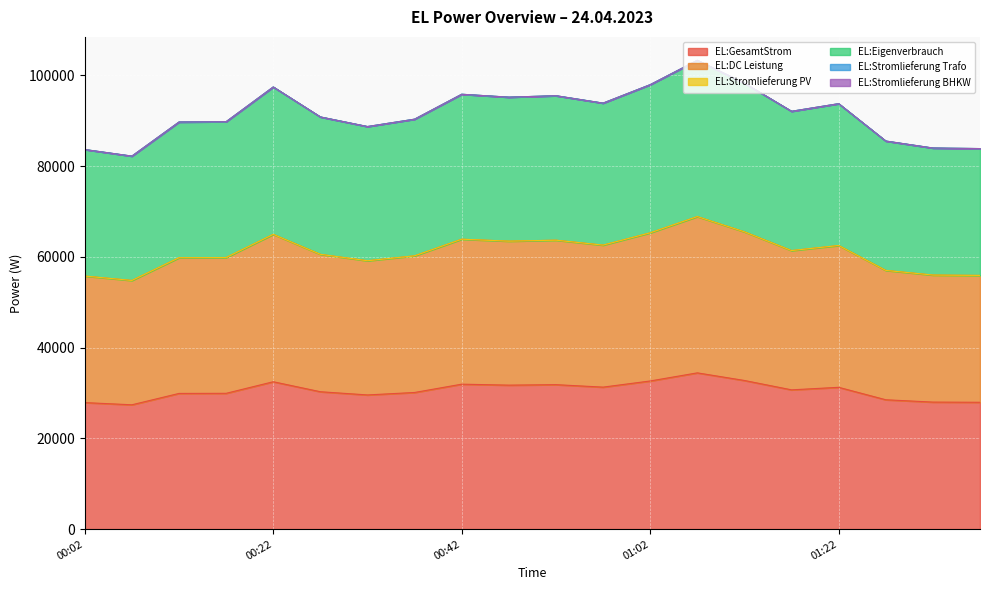

What is the average value of the EL:GesamtStrom series?

30534